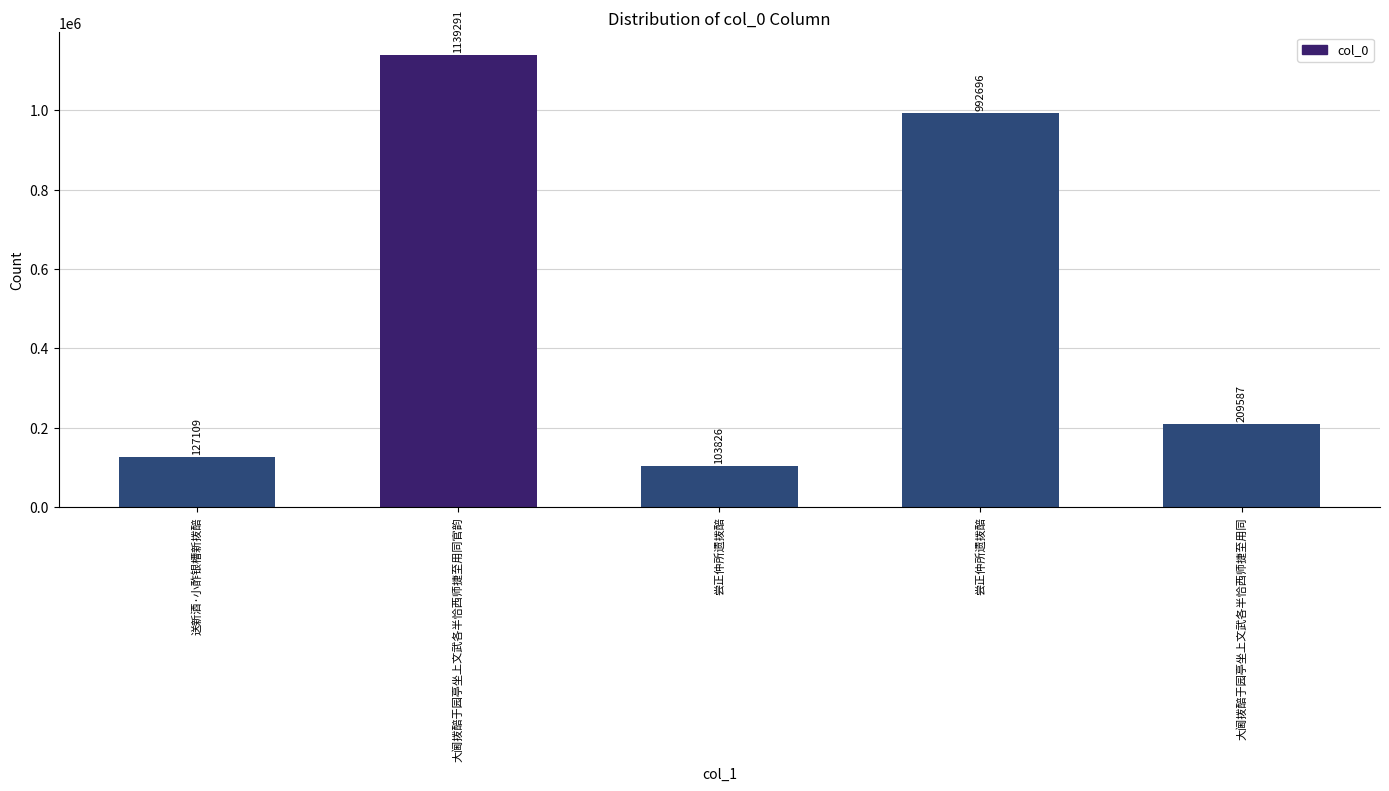

What is the label of the 5th bar from the right?

送新酒·小酢银槽新拨醅